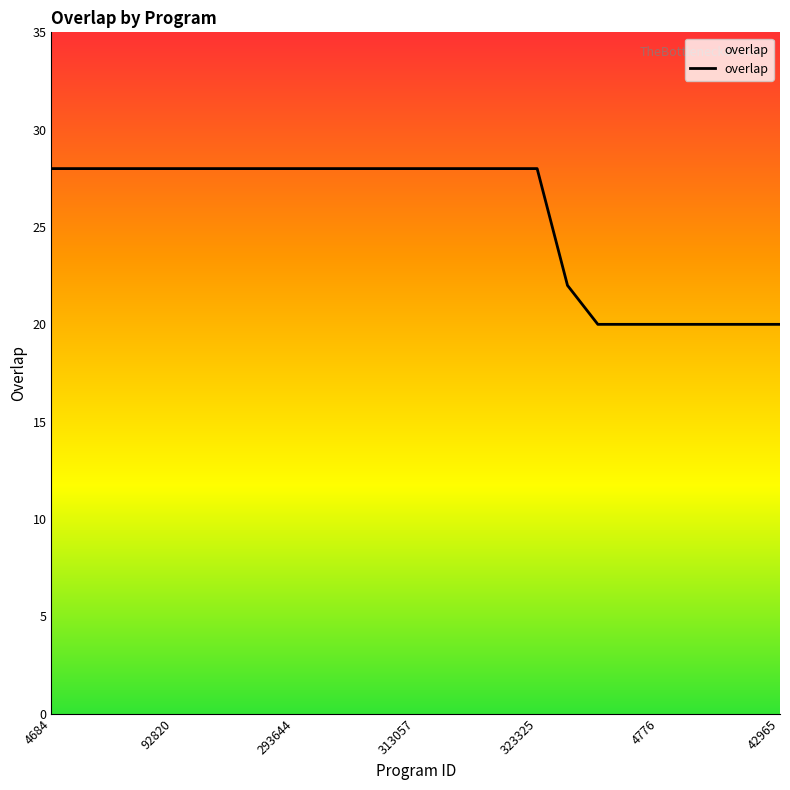

What is the maximum value shown in the chart?

28